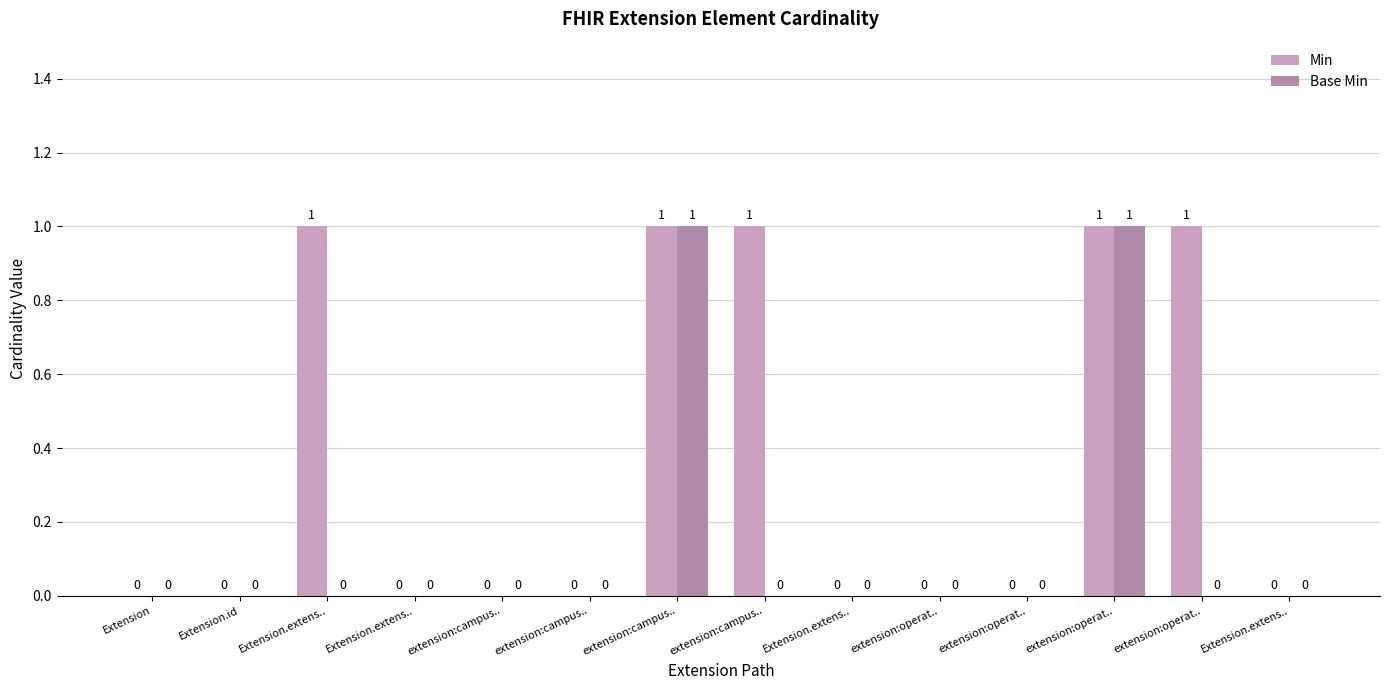

True or false: Base Min has a value of 1 at extension:campus...

False